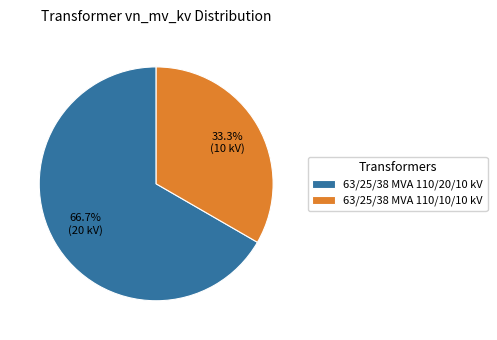

Is it true that 63/25/38 MVA 110/20/10 kV is 67% of the pie?

True